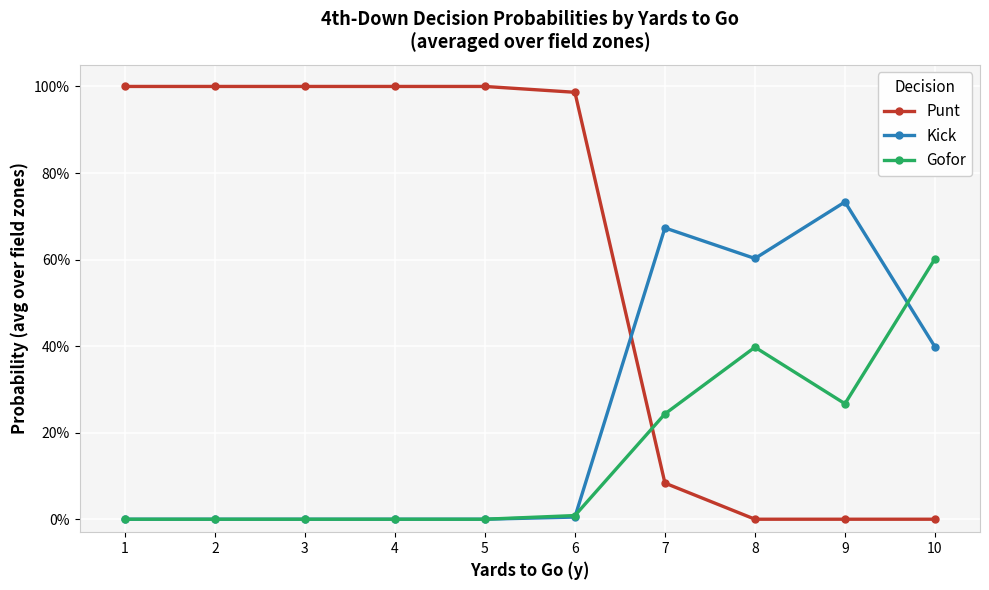

Rank the categories by Gofor value from highest to lowest.

10, 8, 9, 7, 6, 1, 2, 3, 4, 5